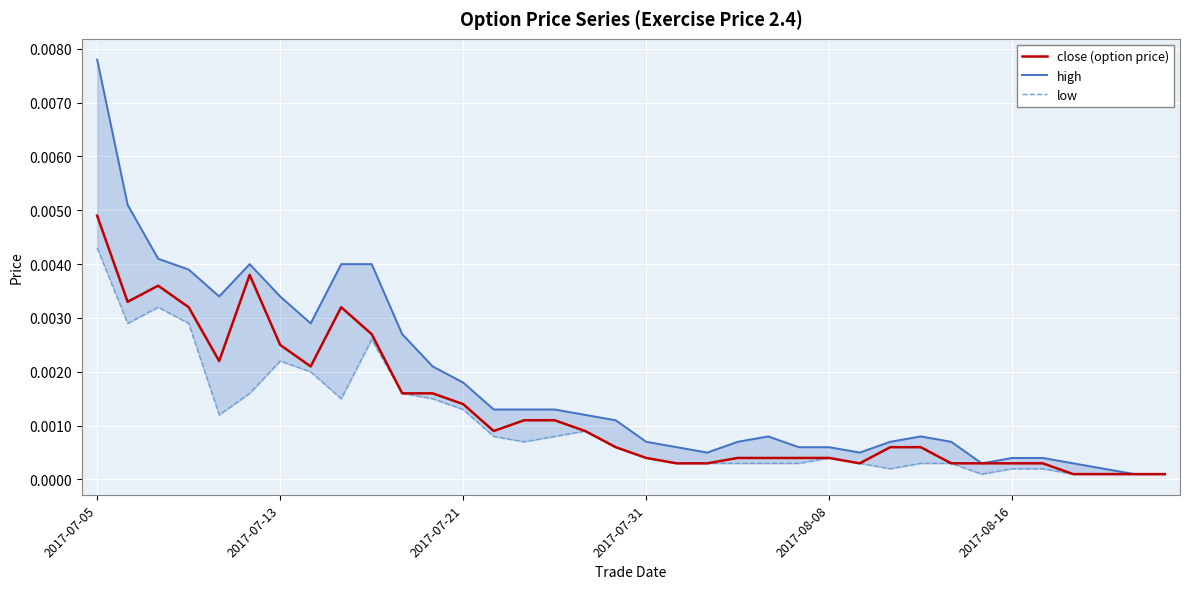

Which series has the largest total across all categories?

high